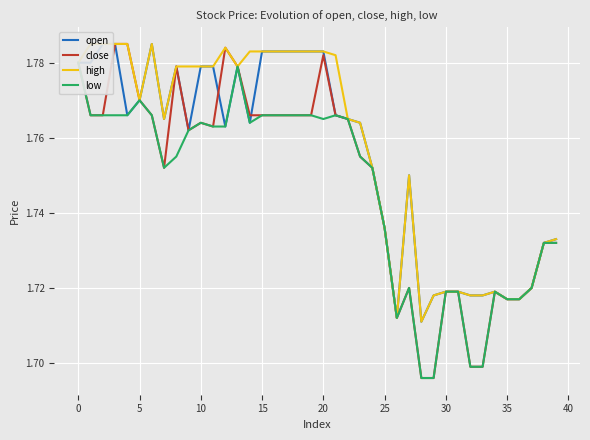

The value of close at 35 is 2.9. True or false?

False